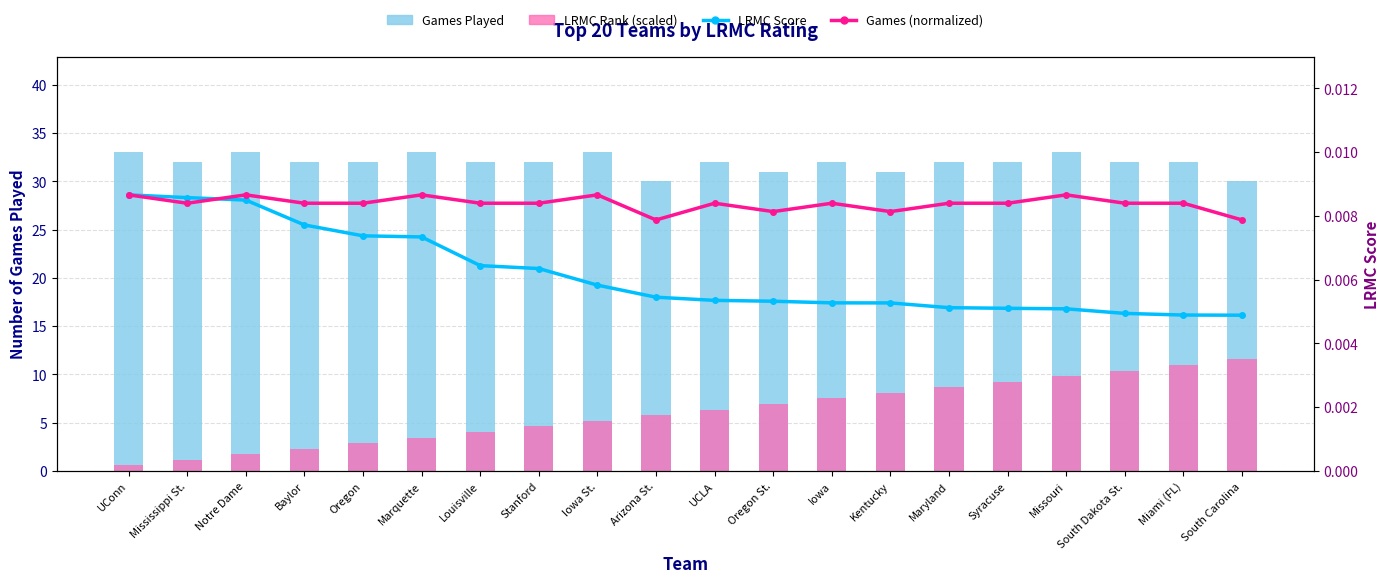

Count the number of data series in this chart.

4